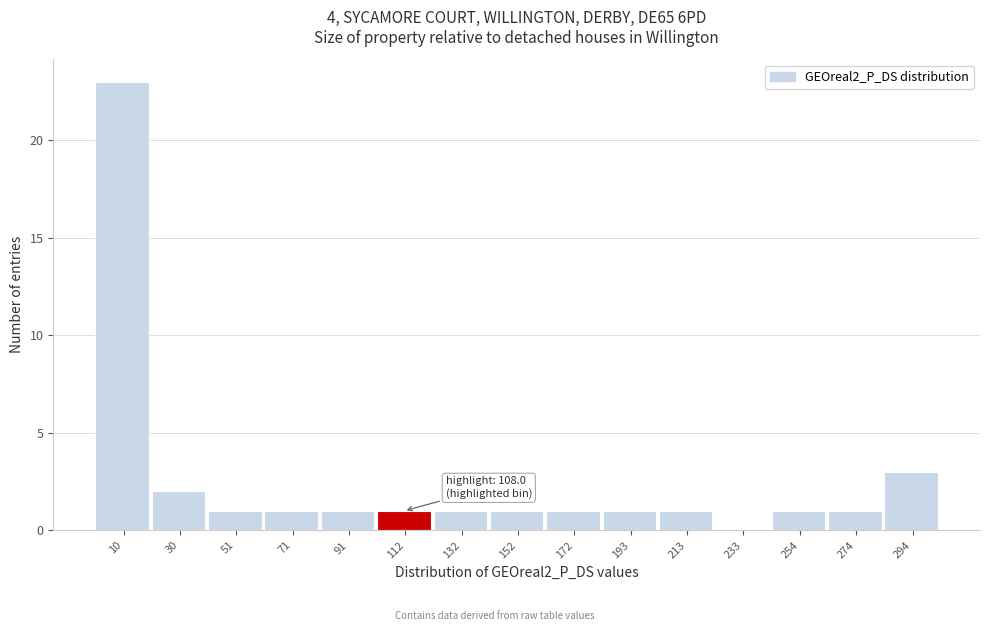

Which range on the x-axis has the tallest bar?

0 to 20